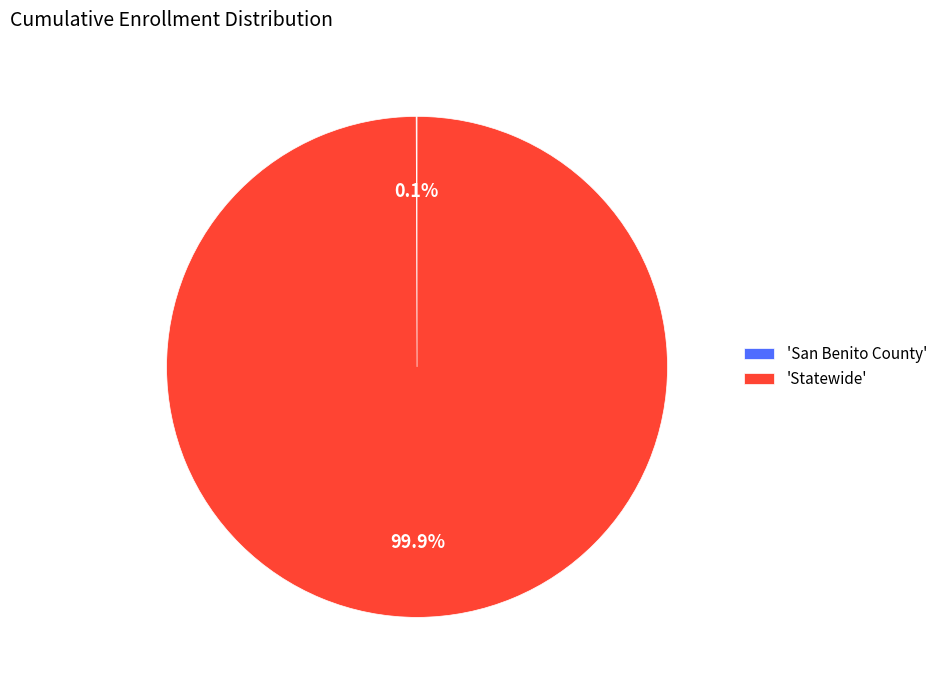

Which category has the biggest portion of the pie?

'Statewide'